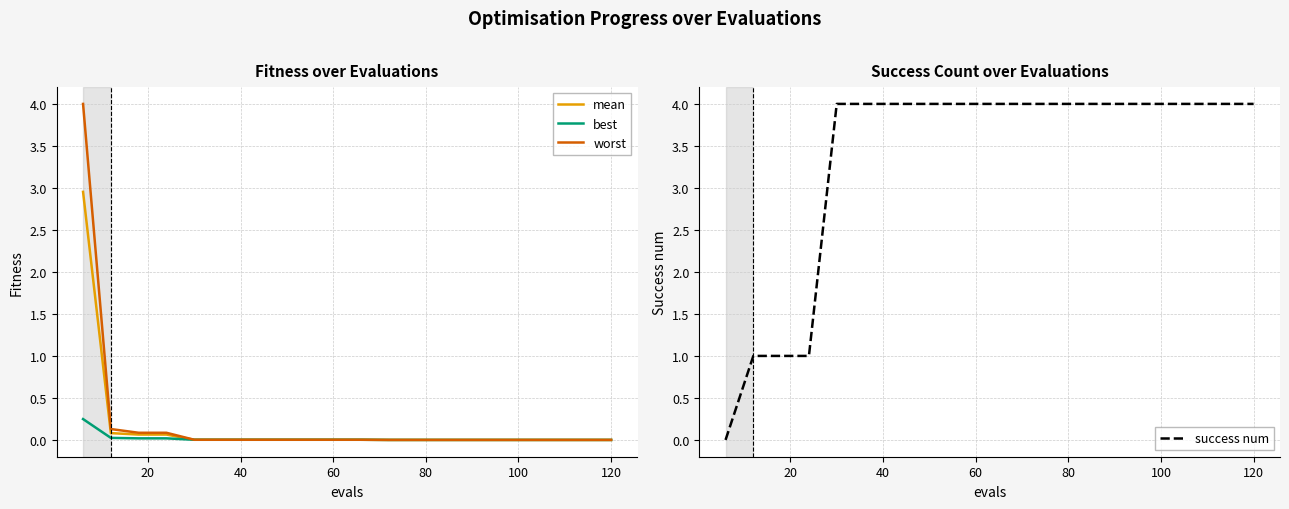

What is the maximum value for worst?

4.0